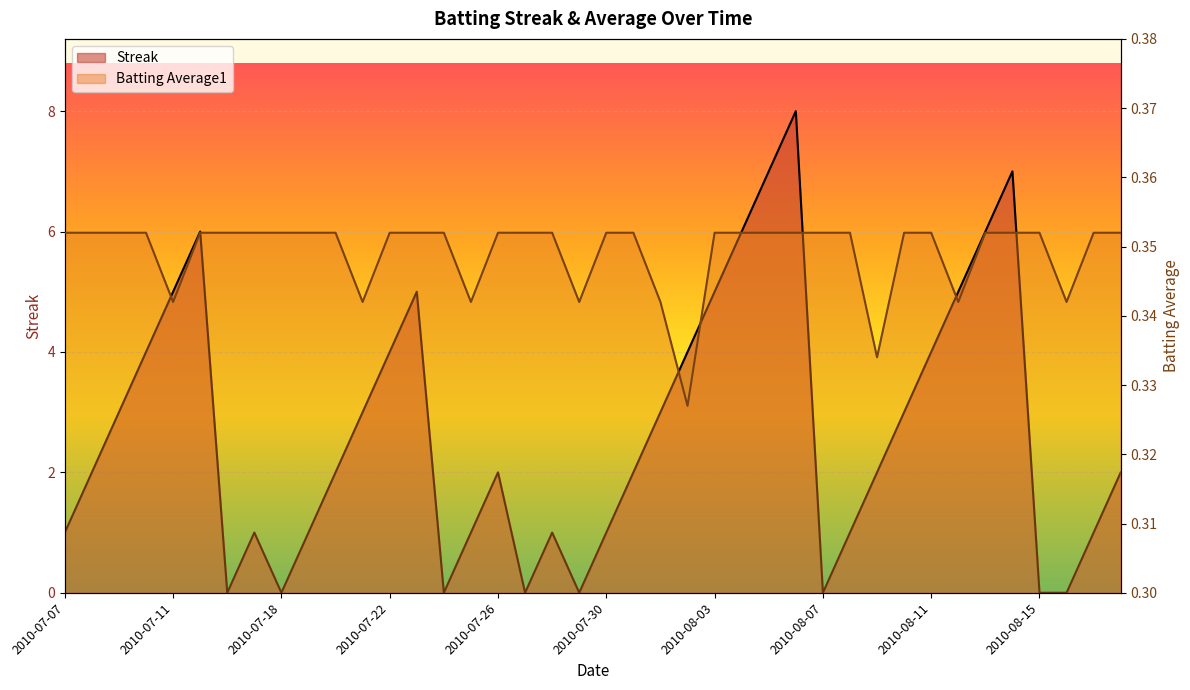

What is the difference between the highest and lowest values at 2010-08-18?

1.6